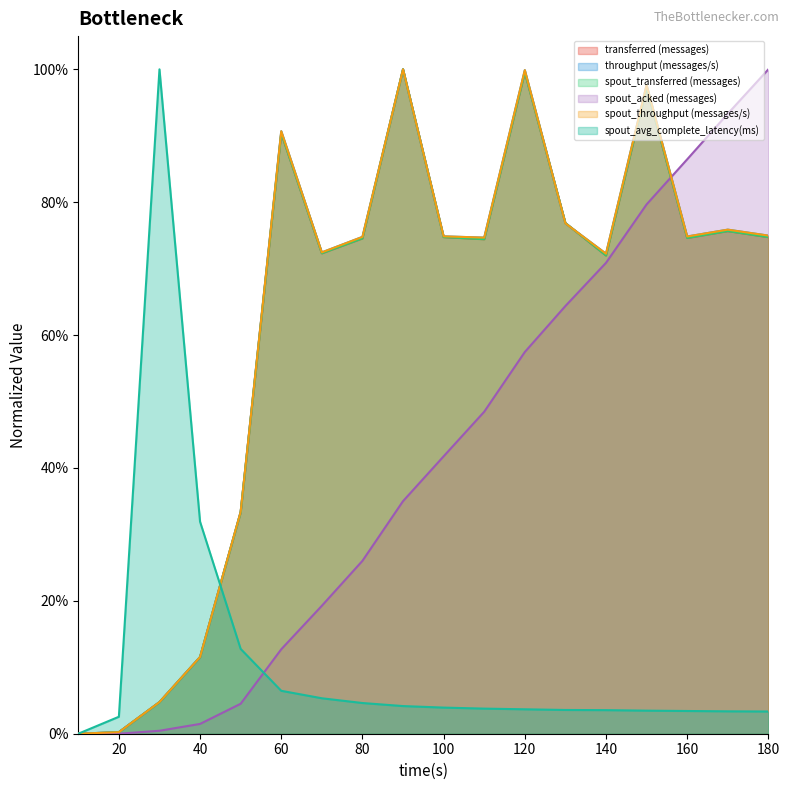

What value does the throughput (messages/s) series have at 180?

0.7